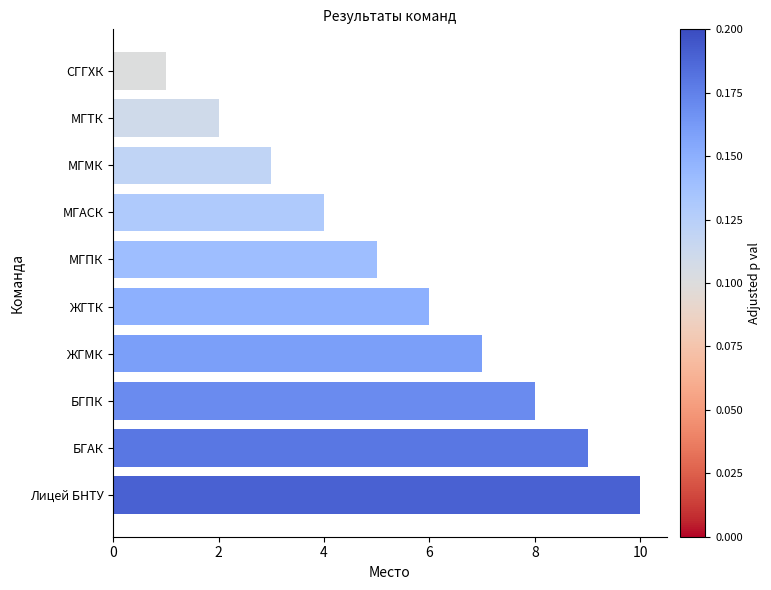

How many data points are less than 6?

5